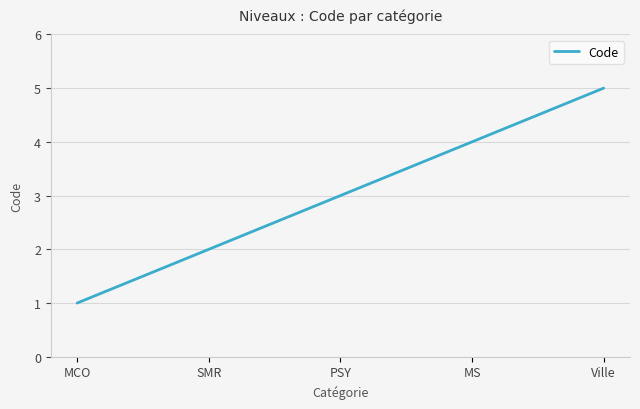

Where is the data nearest to the value 3?

PSY